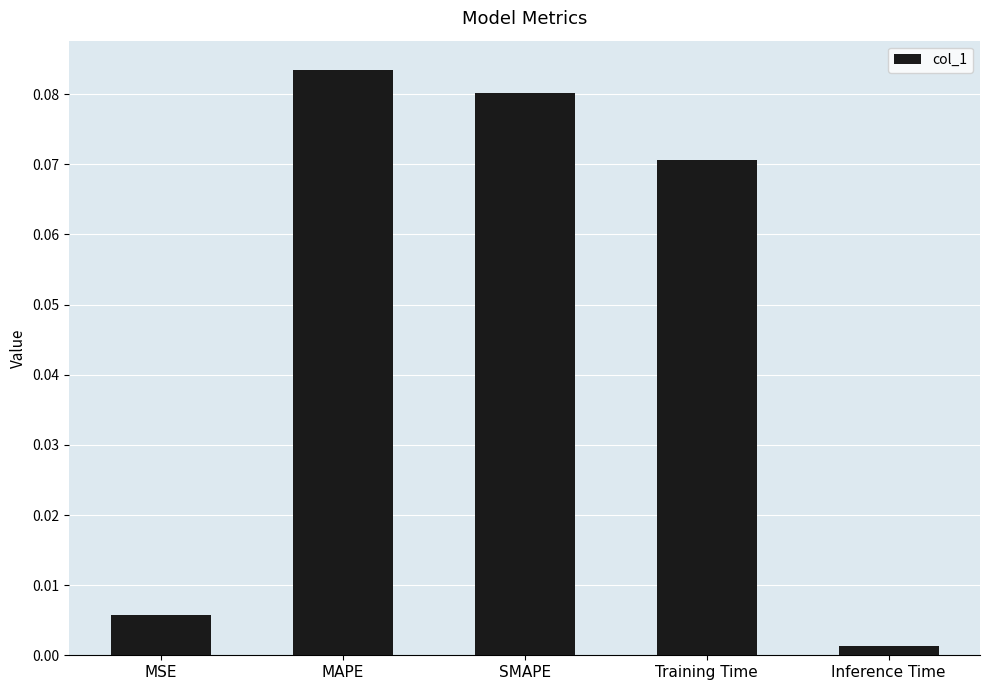

Are the bars horizontal?

No